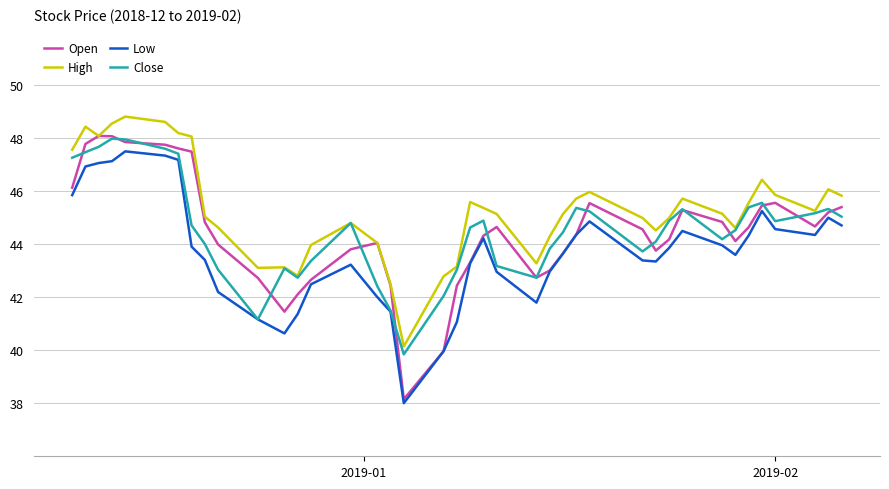

Which series has the largest total across all categories?

High